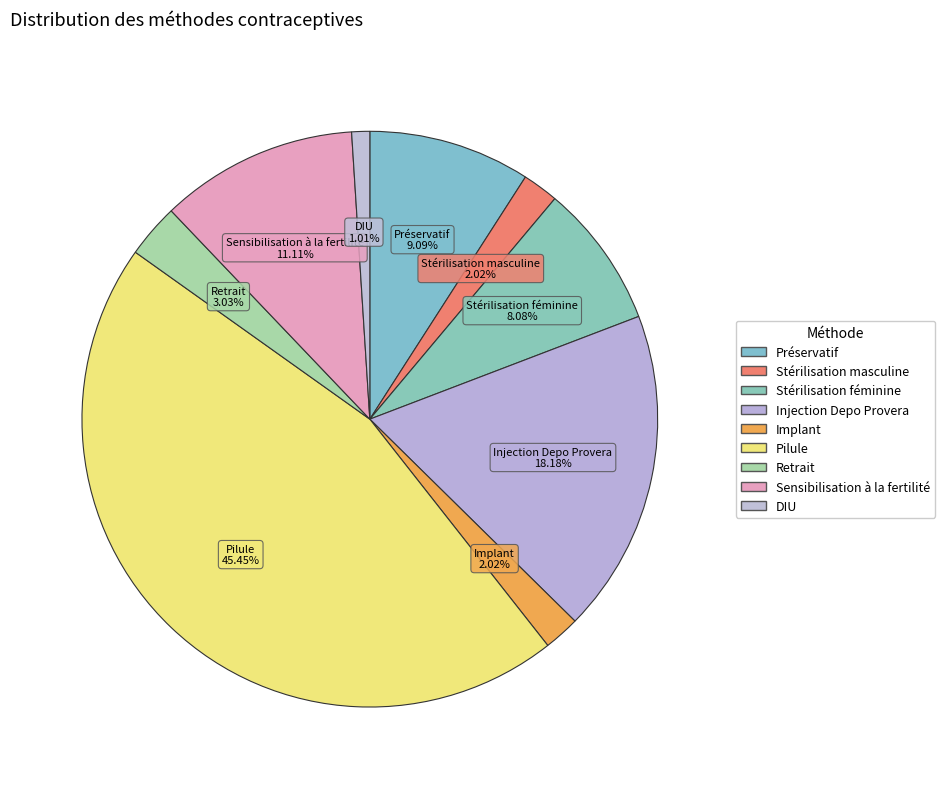

To the nearest percent, what portion does Pilule represent?

45%